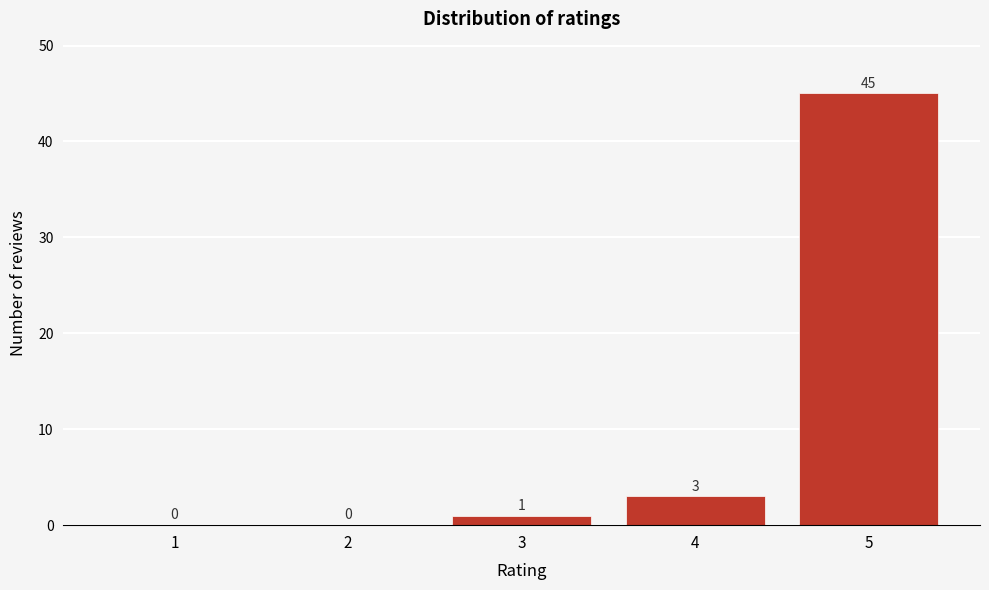

Reading left to right, what are all the values shown in this chart?

1=0	2=0	3=1	4=3	5=45